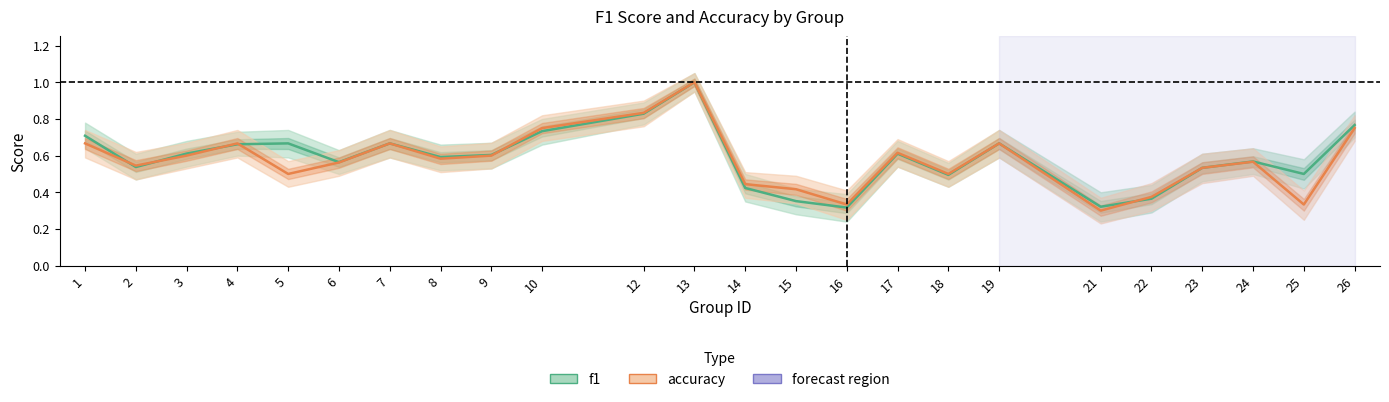

What is the approximate value of f1 at 24?

0.6